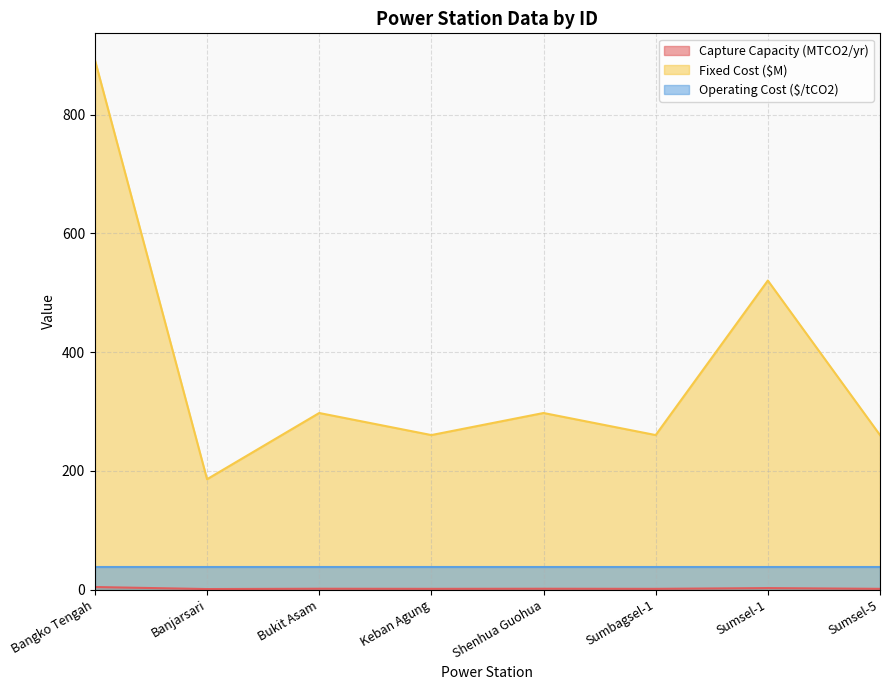

Is the value of Capture Capacity (MTCO2/yr) at Banjarsari greater than the value of Fixed Cost ($M) at Sumsel-5?

No